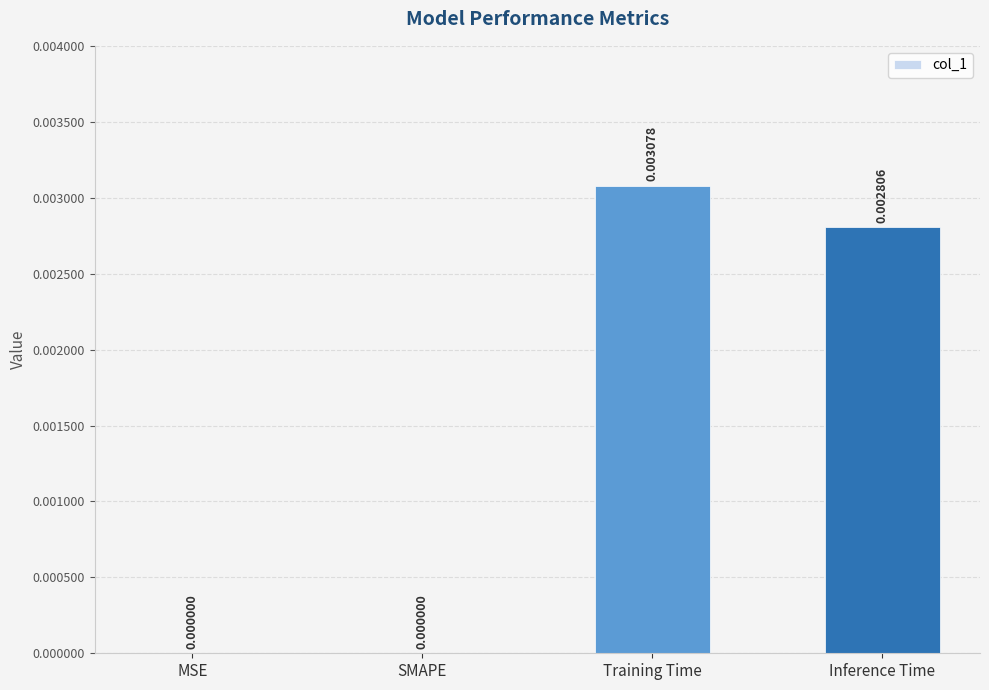

Are the bars horizontal?

No